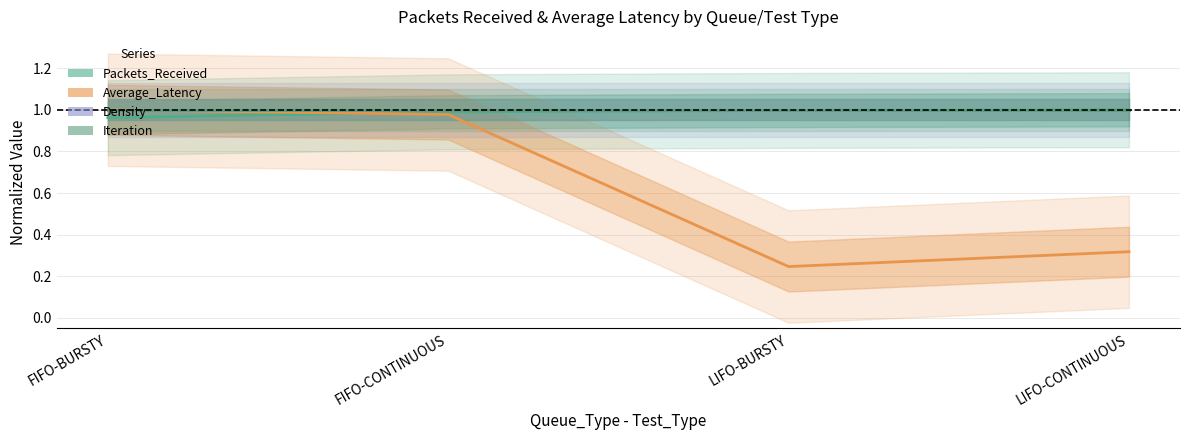

Reading left to right, list all the values displayed in this chart.

Packets_Received: FIFO-BURSTY=1.0	FIFO-CONTINUOUS=1.0	LIFO-BURSTY=1.0	LIFO-CONTINUOUS=1.0
Average_Latency: FIFO-BURSTY=1.0	FIFO-CONTINUOUS=1.0	LIFO-BURSTY=0.2	LIFO-CONTINUOUS=0.3
Density: FIFO-BURSTY=1.0	FIFO-CONTINUOUS=1.0	LIFO-BURSTY=1.0	LIFO-CONTINUOUS=1.0
Iteration: FIFO-BURSTY=1.0	FIFO-CONTINUOUS=1.0	LIFO-BURSTY=1.0	LIFO-CONTINUOUS=1.0